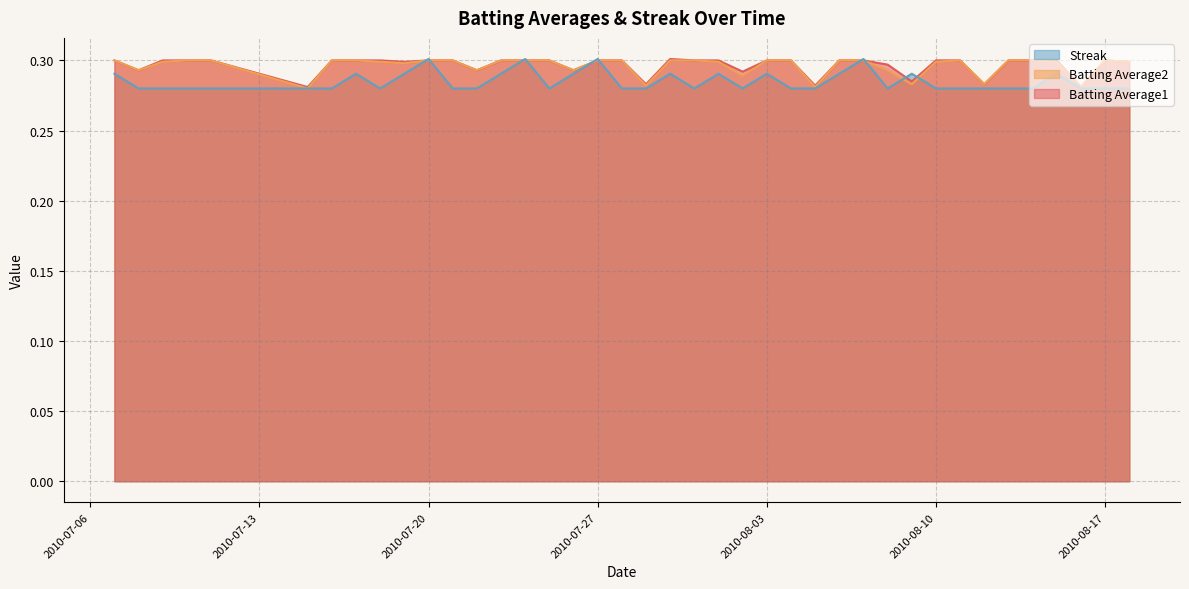

What is the sum of all Batting Average2 values?

11.8